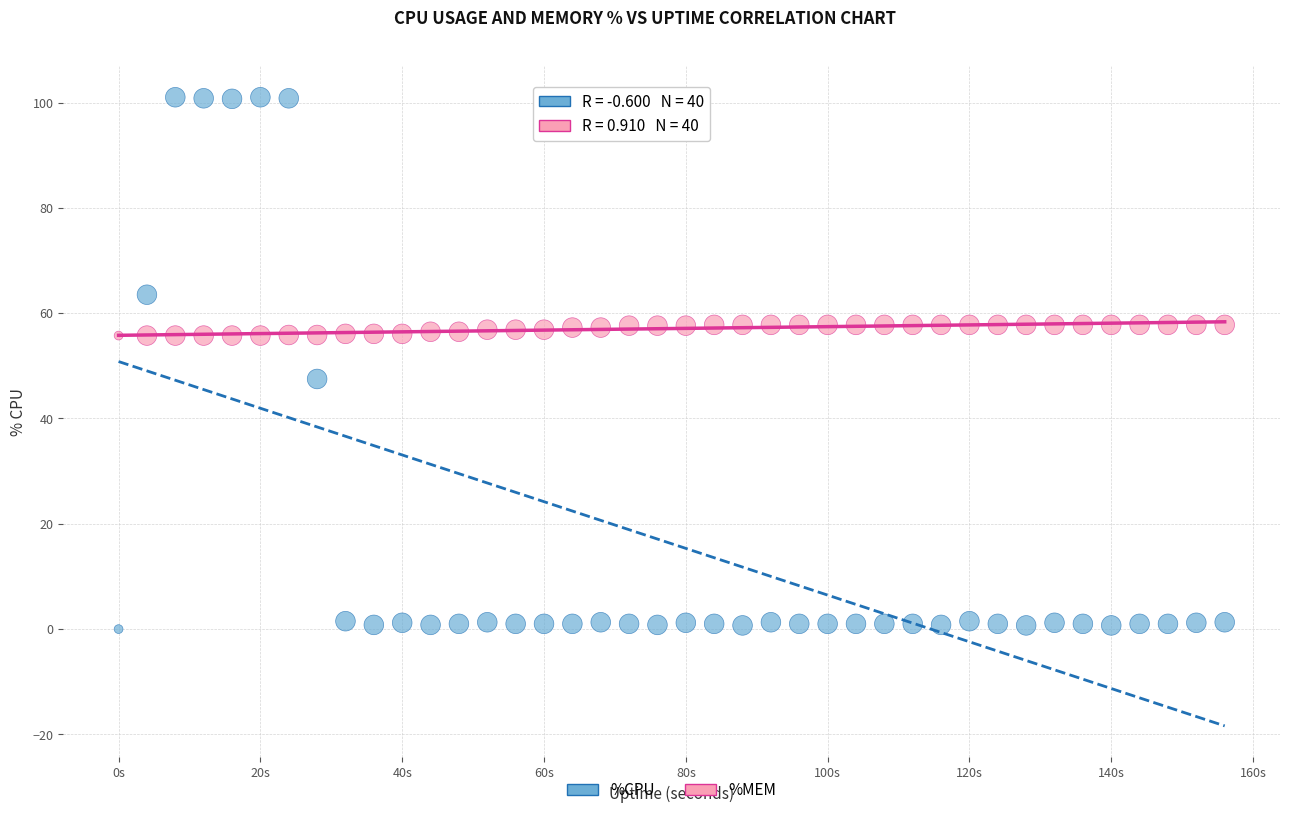

Which series reaches the minimum Y coordinate?

%CPU